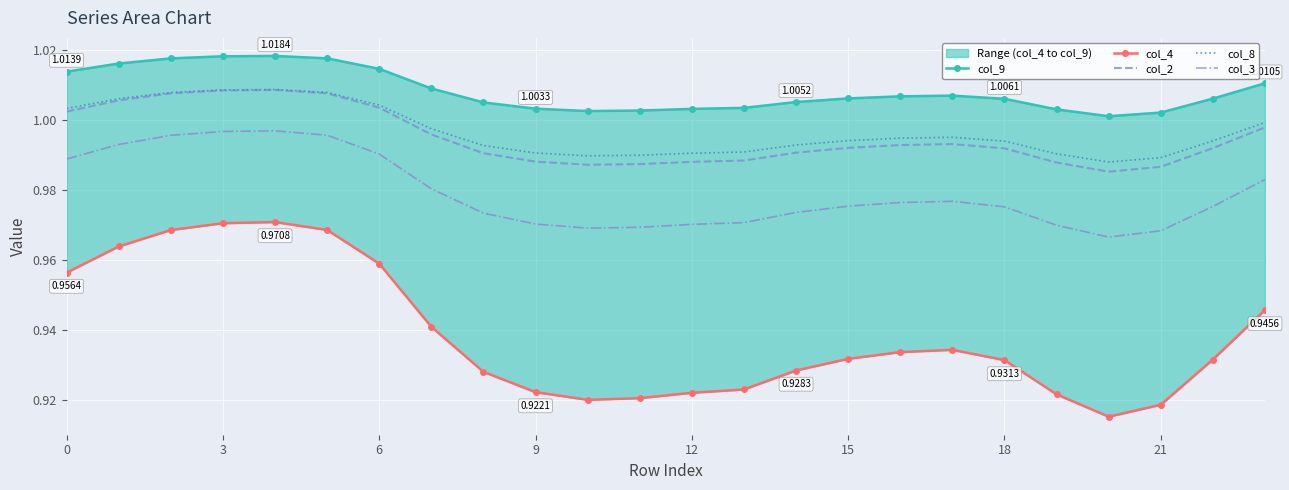

Where is the first local minimum for col_8?

10